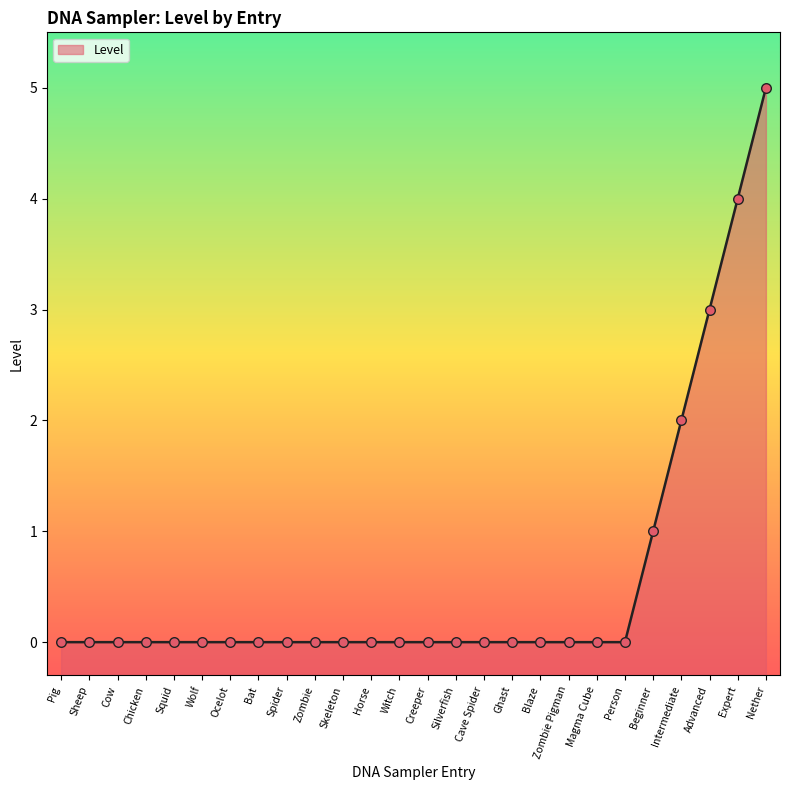

What is the change in value from Cow to Advanced?

+3